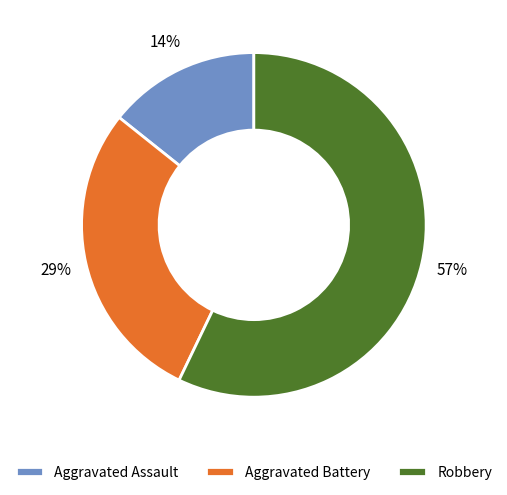

True or false: Robbery accounts for 57% of the total.

True